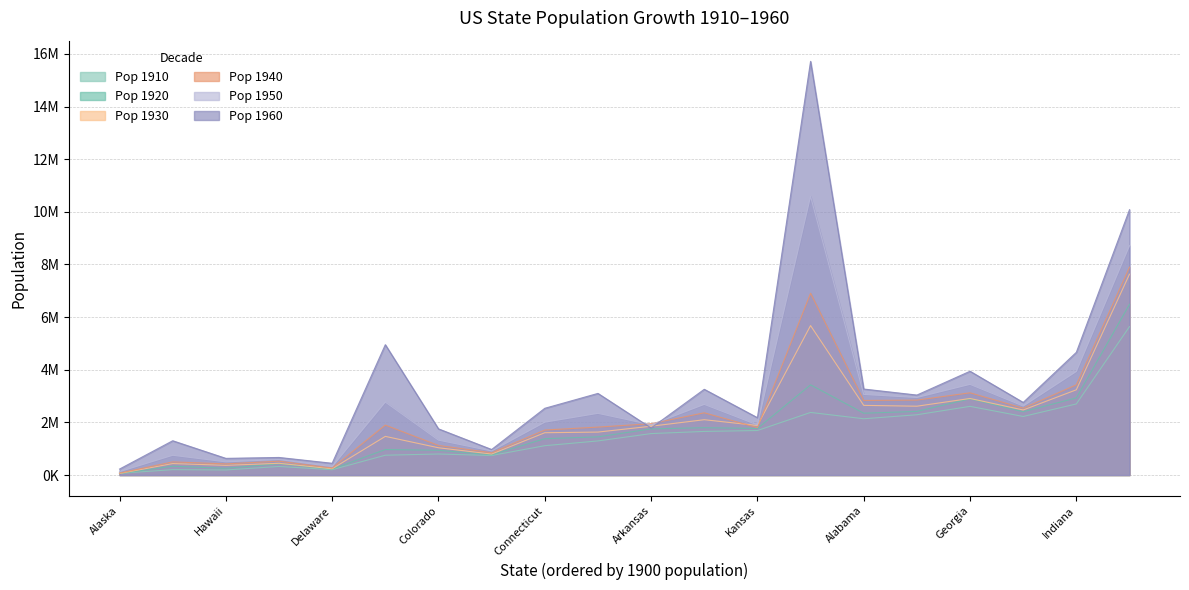

What is the smallest value displayed?

55036